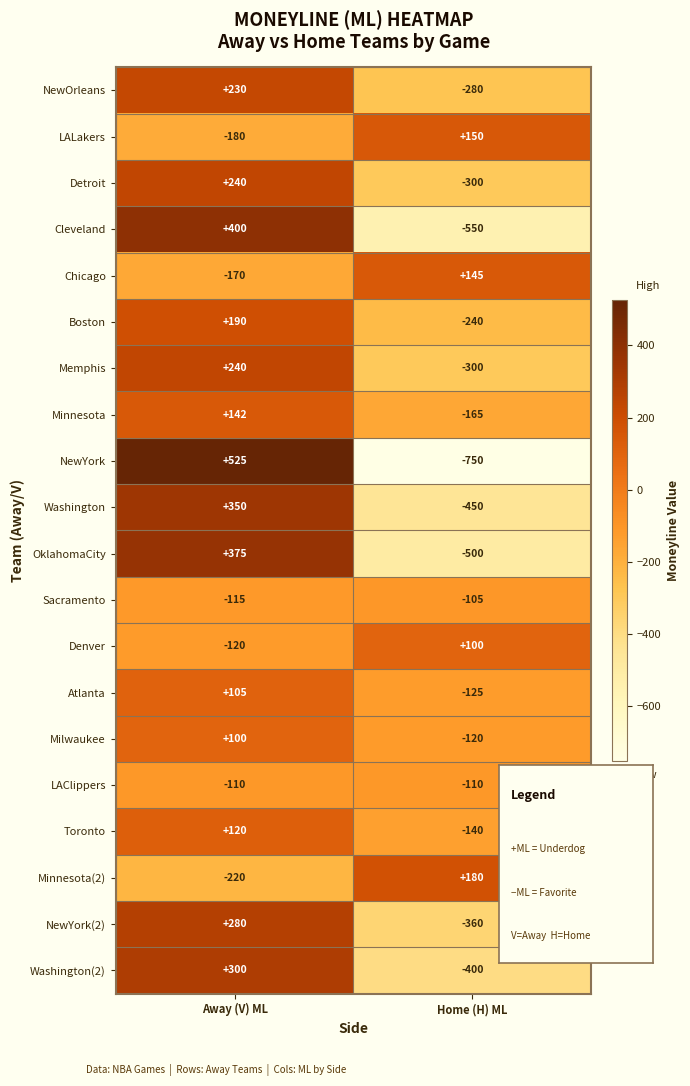

The value of Minnesota(2) at Away (V) ML is -220. True or false?

True